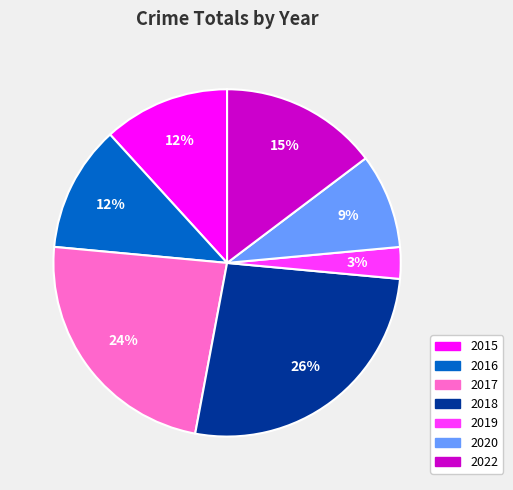

Is 2015 the majority of the pie?

No